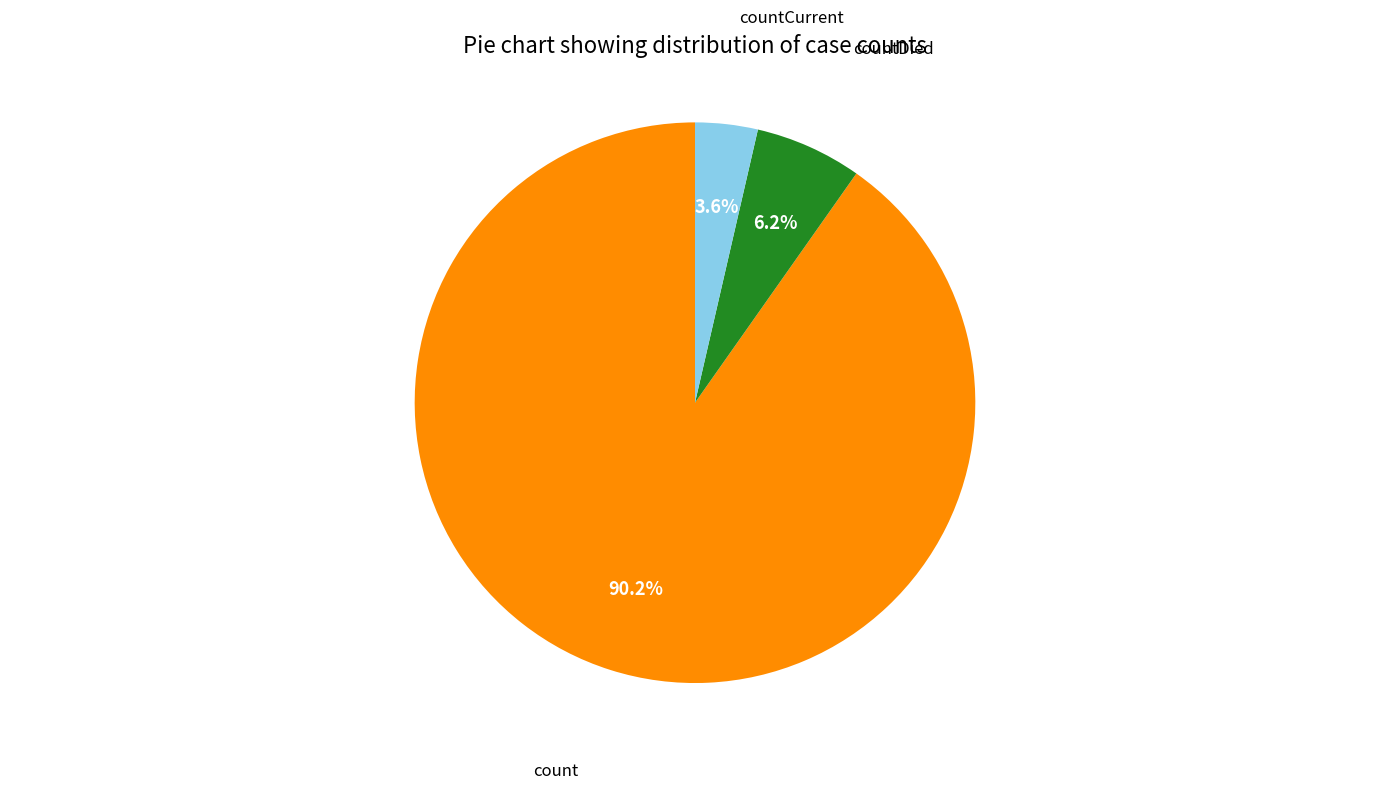

Which category has the smallest portion of the pie?

countCurrent